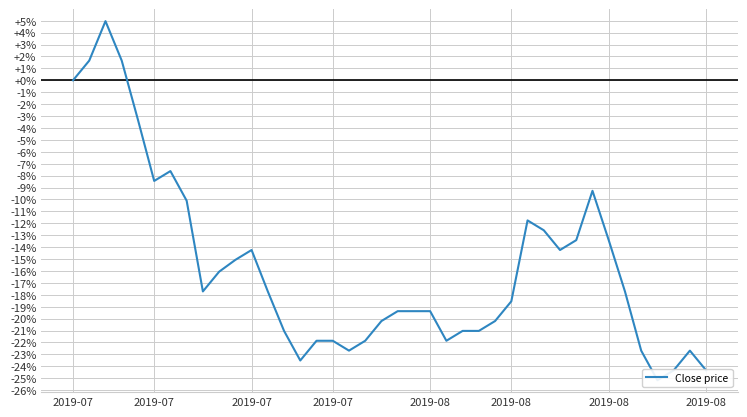

How many lines are shown in the chart?

1